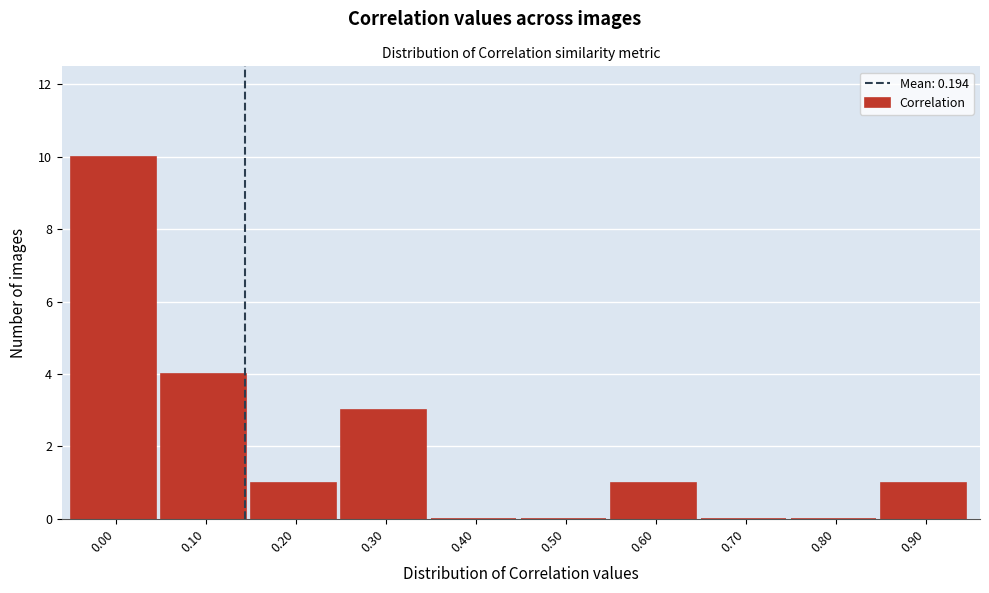

Reading left to right, transcribe all the data shown in this chart.

0.00=10	0.10=4	0.20=1	0.30=3	0.40=0	0.50=0	0.60=1	0.70=0	0.80=0	0.90=1